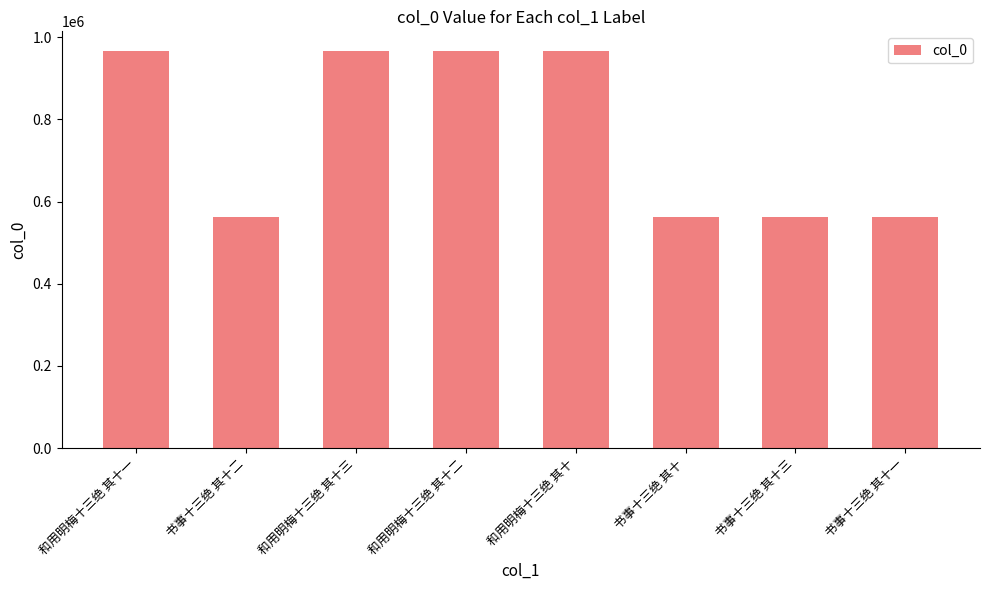

How many categories are shown in the chart?

8